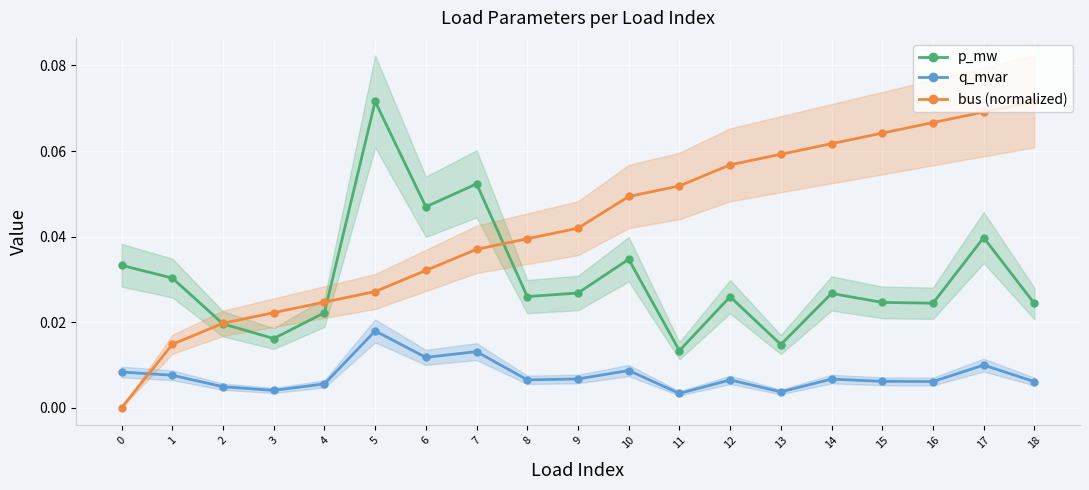

What are all the series names shown in the legend?

p_mw, q_mvar, bus (normalized)